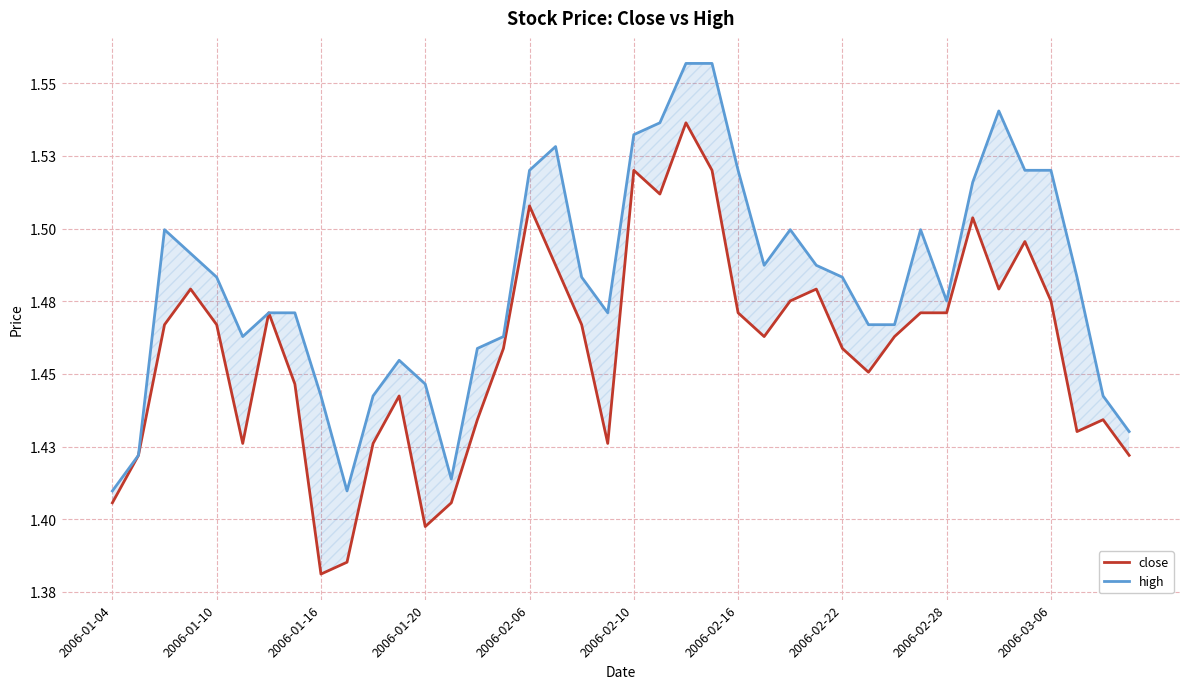

Reading right to left, transcribe all the data shown in this chart.

close: 1.4	1.4	1.4	1.5	1.5	1.5	1.5	1.5	1.5	1.5	1.5	1.5	1.5	1.5	1.5	1.5	1.5	1.5	1.5	1.5	1.4	1.5	1.5	1.5	1.5	1.4	1.4	1.4	1.4	1.4	1.4	1.4	1.4	1.5	1.4	1.5	1.5	1.5	1.4	1.4
high: 1.4	1.4	1.5	1.5	1.5	1.5	1.5	1.5	1.5	1.5	1.5	1.5	1.5	1.5	1.5	1.5	1.6	1.6	1.5	1.5	1.5	1.5	1.5	1.5	1.5	1.5	1.4	1.4	1.5	1.4	1.4	1.4	1.5	1.5	1.5	1.5	1.5	1.5	1.4	1.4